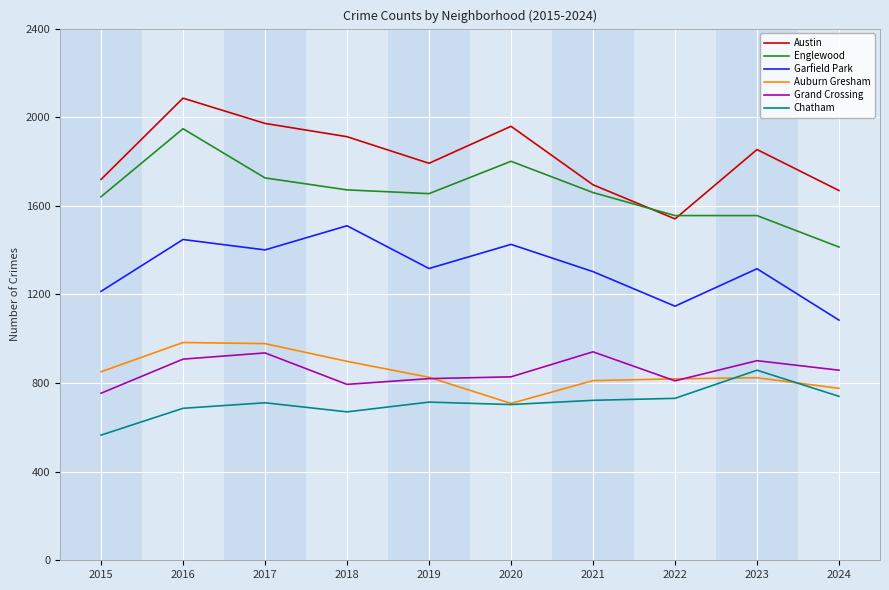

What is the total value across all series at 2019?

7124